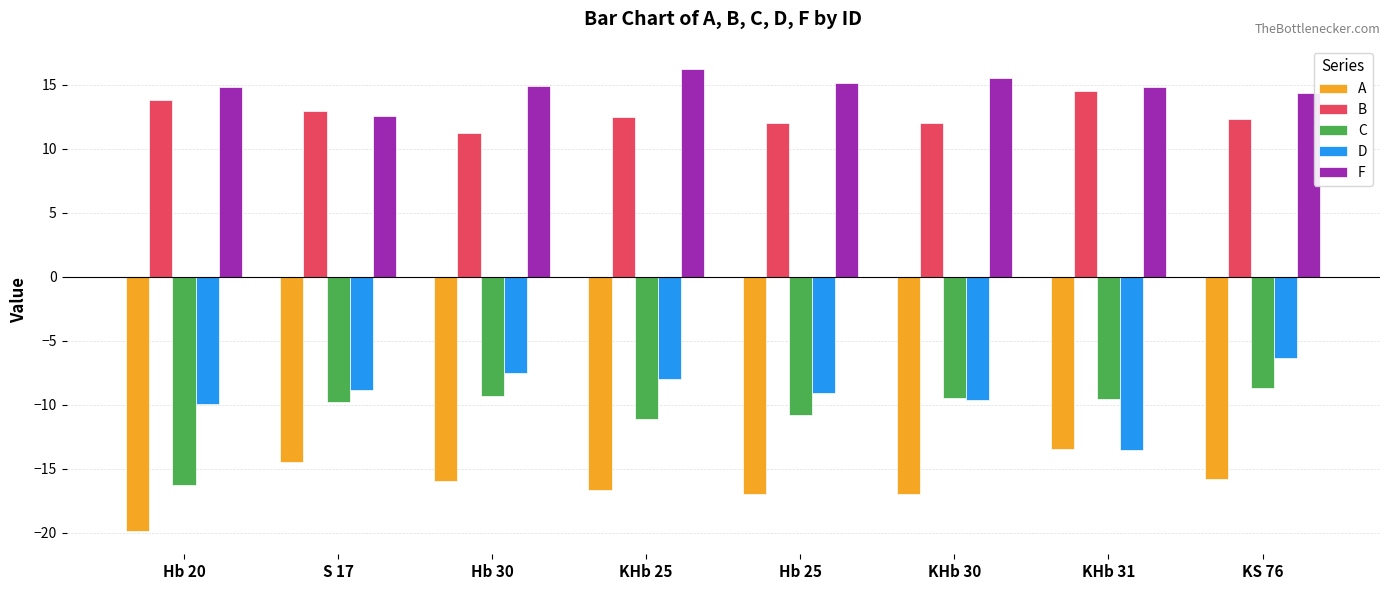

True or false: F has a value of 20.0 at Hb 20.

False